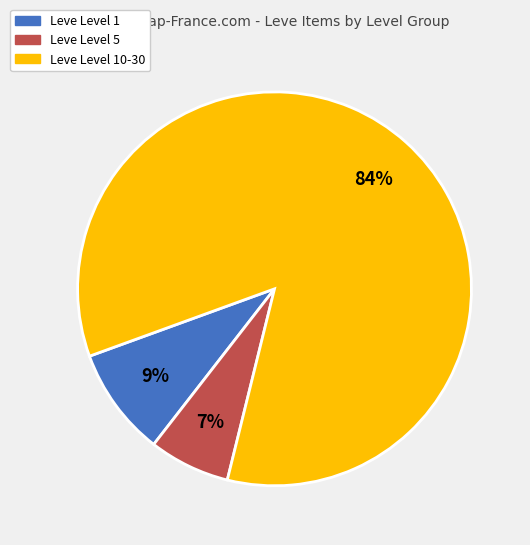

To the nearest percent, what is the average slice percentage?

33%